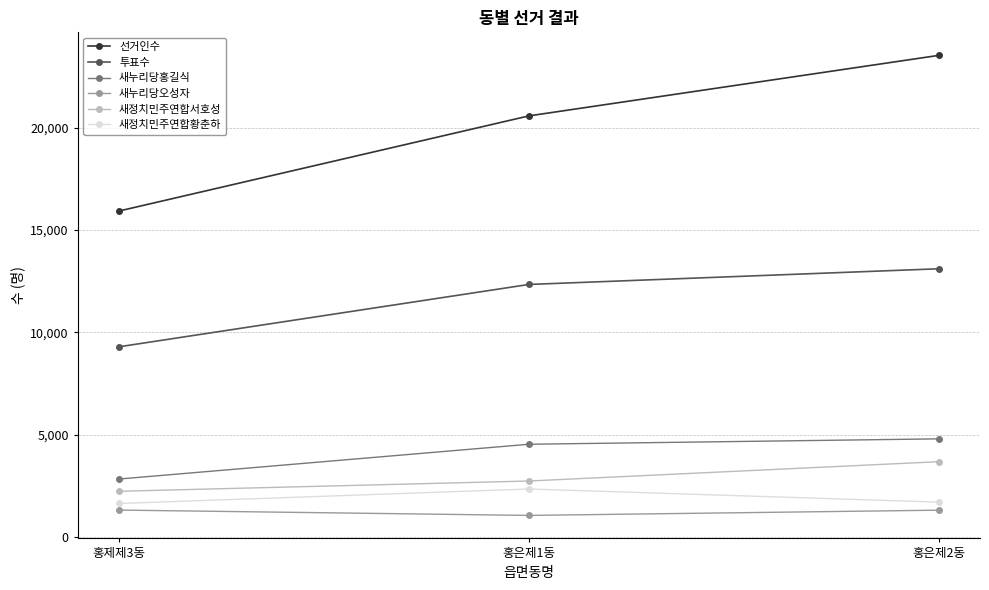

The 새누리당홍길식 series shows 2830 at 홍제제3동. True or false?

True